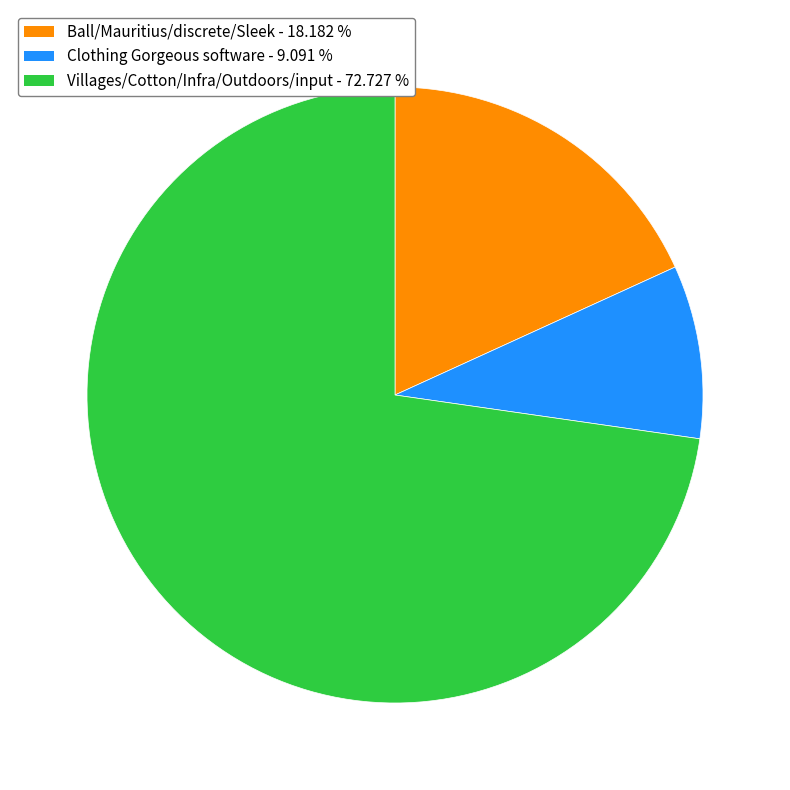

Which category has the smallest portion of the pie?

Clothing Gorgeous software - 9.091 %